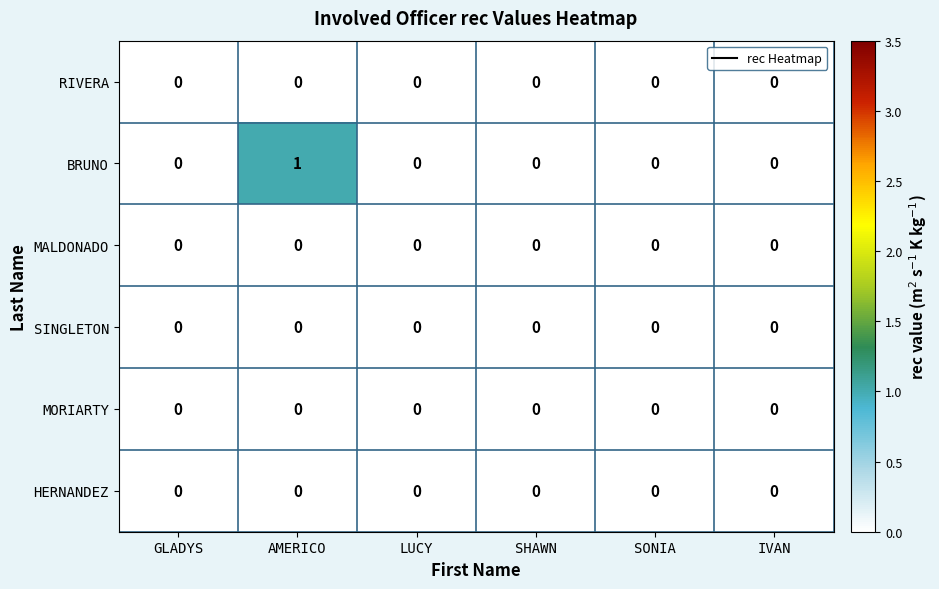

Between AMERICO and SHAWN, which series saw the biggest shift?

BRUNO